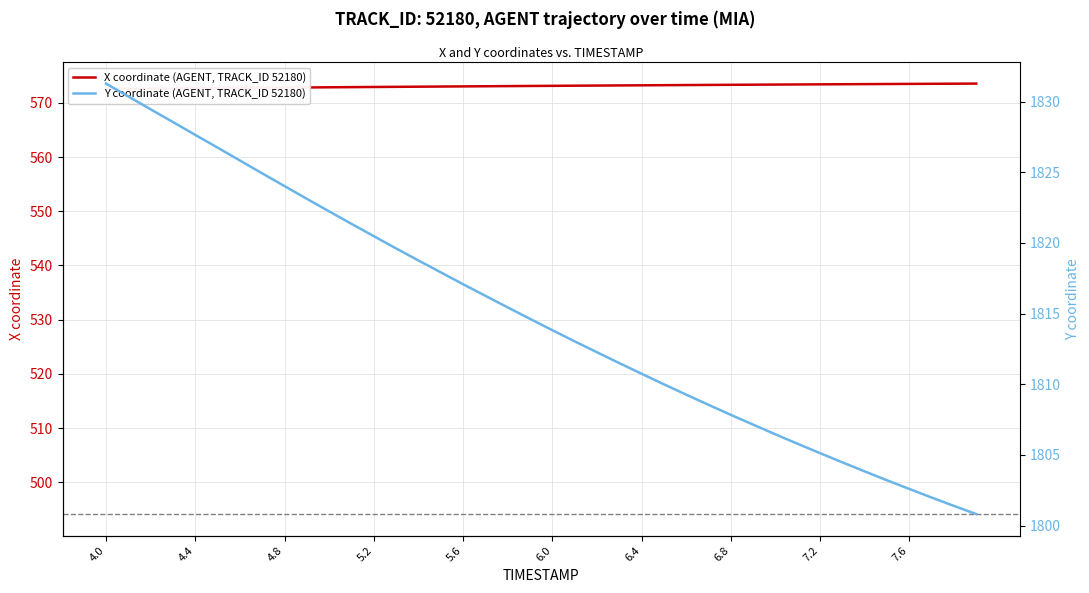

Which series has the largest range (max minus min)?

Y coordinate (AGENT, TRACK_ID 52180)